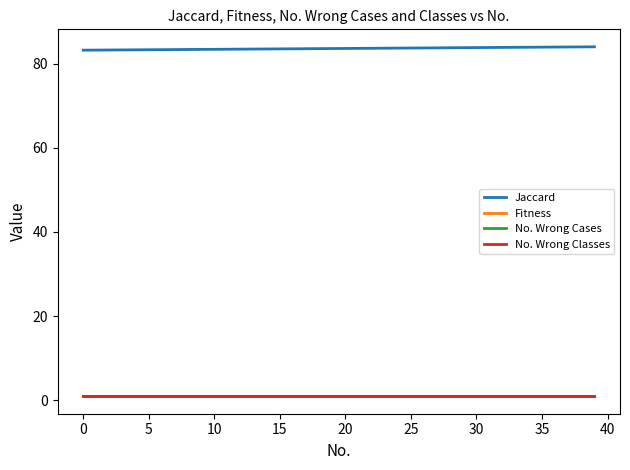

Is this an area chart (filled region under the line)?

No